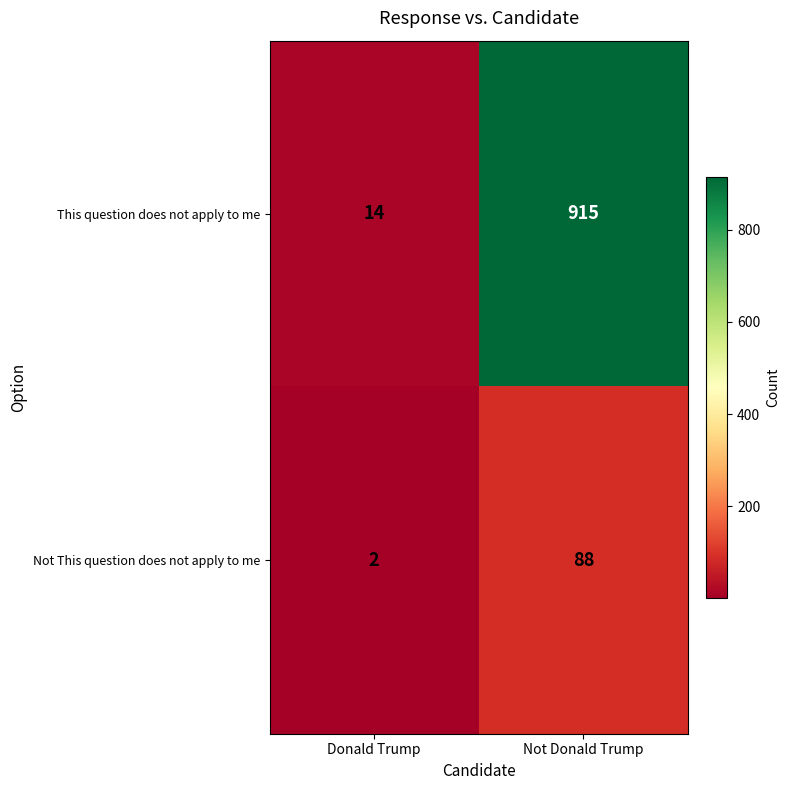

Where is Not This question does not apply to me nearest to the value 45?

Donald Trump